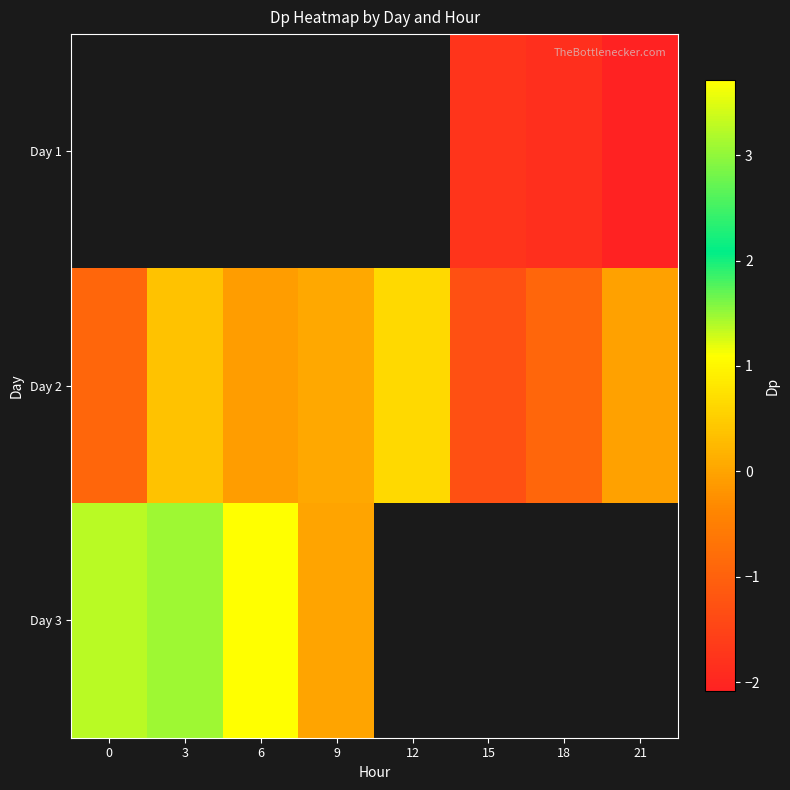

At which label is Day 2 closest to 0?

21